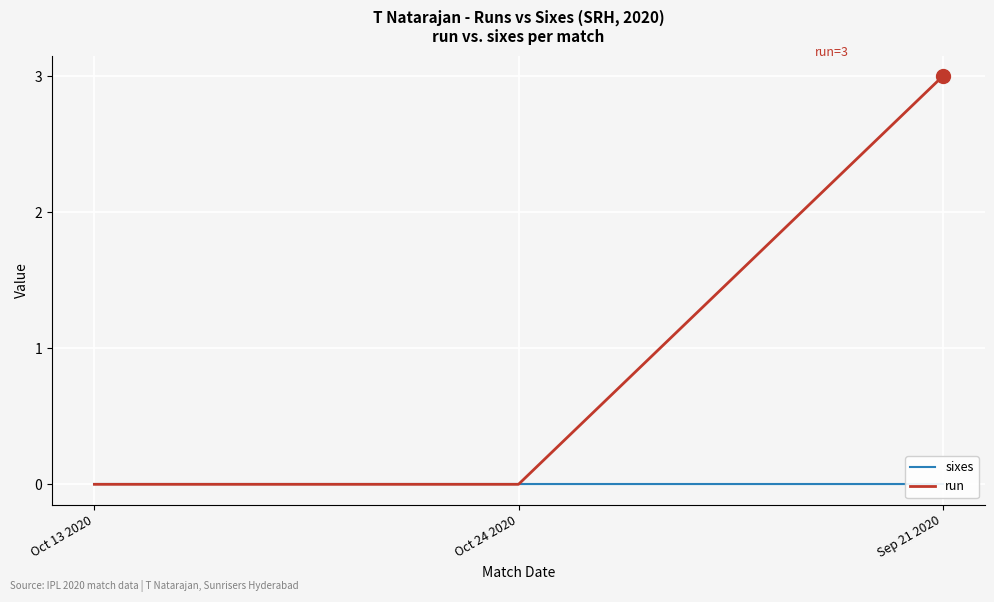

Between Oct 13 2020 and Oct 24 2020, which series saw the biggest shift?

sixes